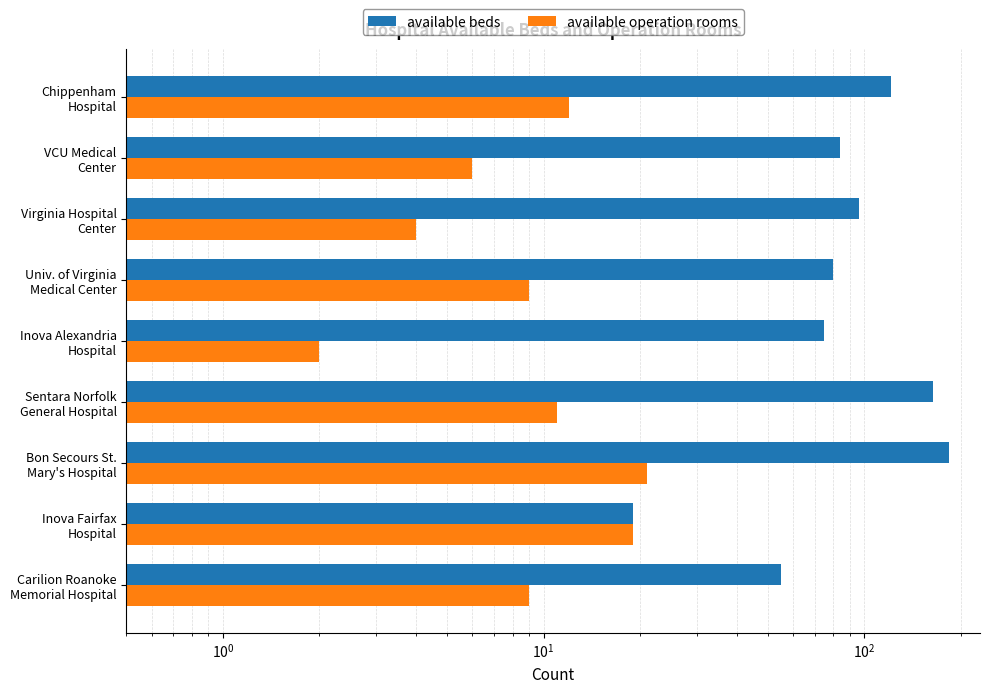

Reading left to right, what are all the values shown in this chart?

available beds: 55	19	183	164	75	80	96	84	121
available operation rooms: 9	19	21	11	2	9	4	6	12